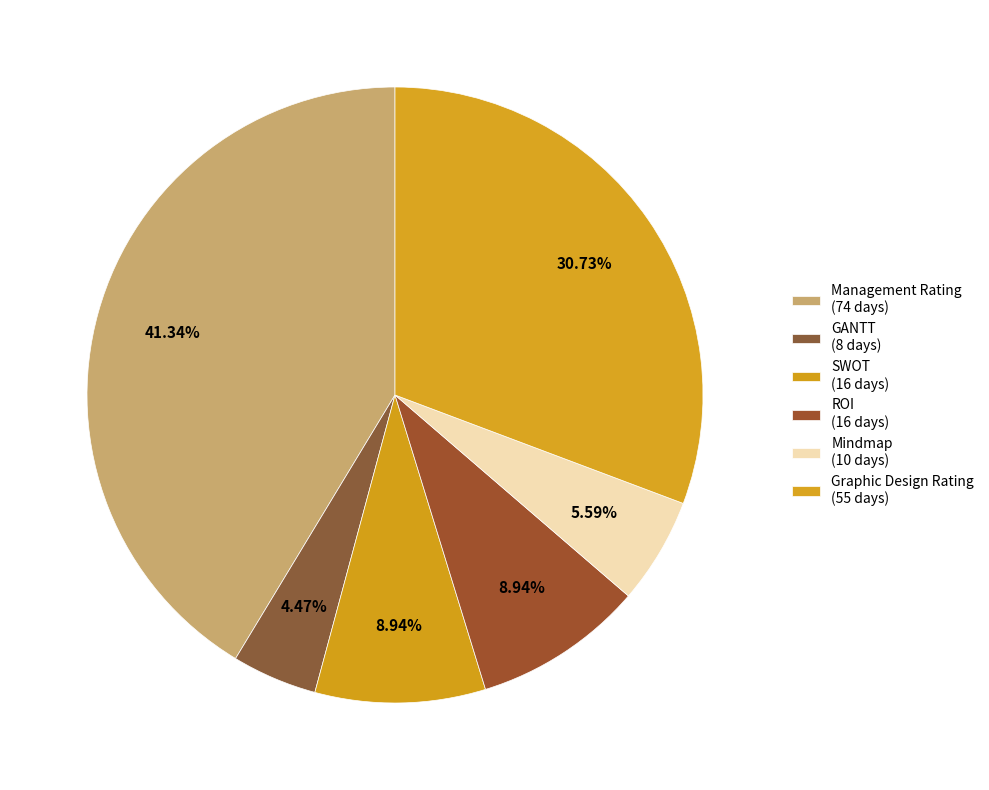

How many slices are in this pie chart?

6